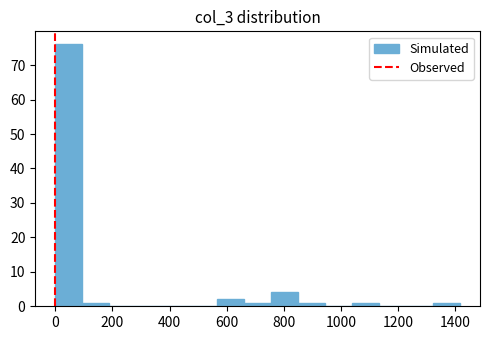

Over which range of the x-axis is the bar tallest?

0 to 100